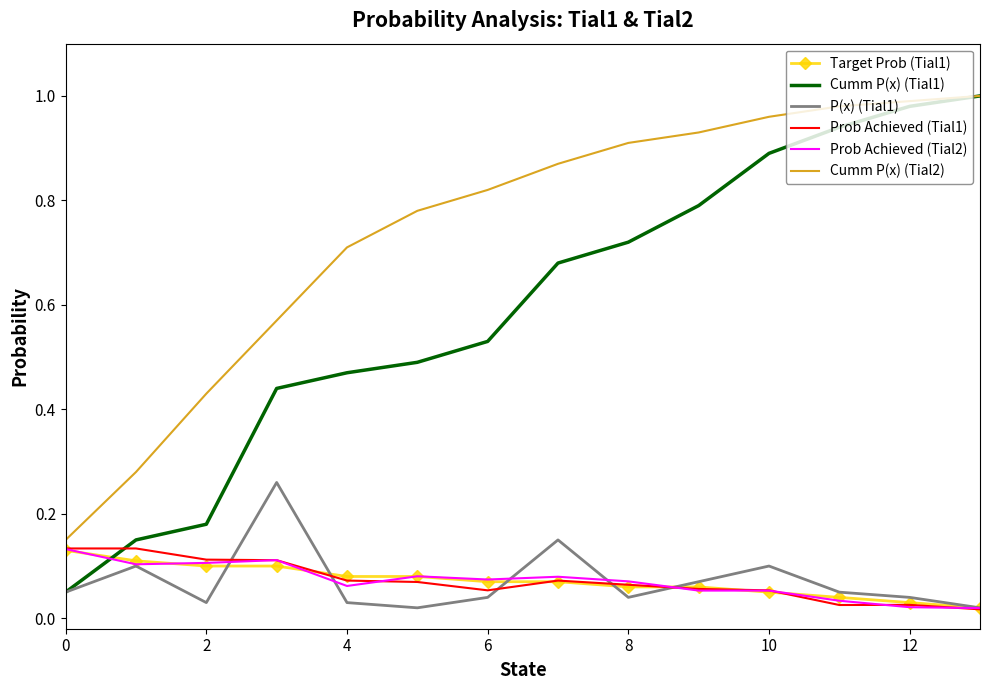

Which series has the largest total across all categories?

Cumm P(x) (Tial2)